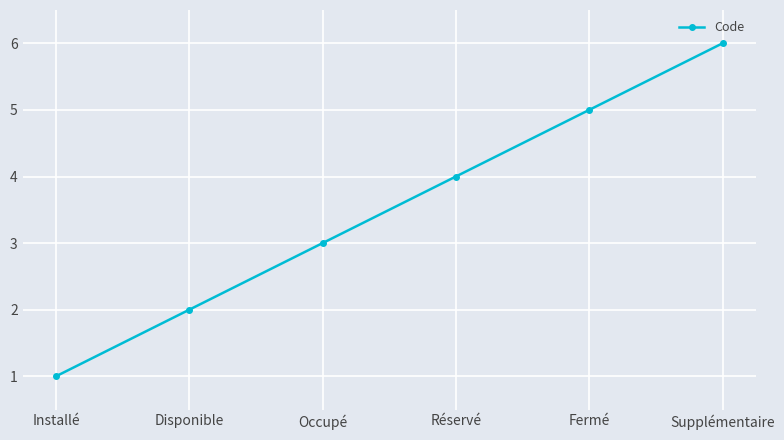

What is the change in value from Disponible to Réservé?

+2